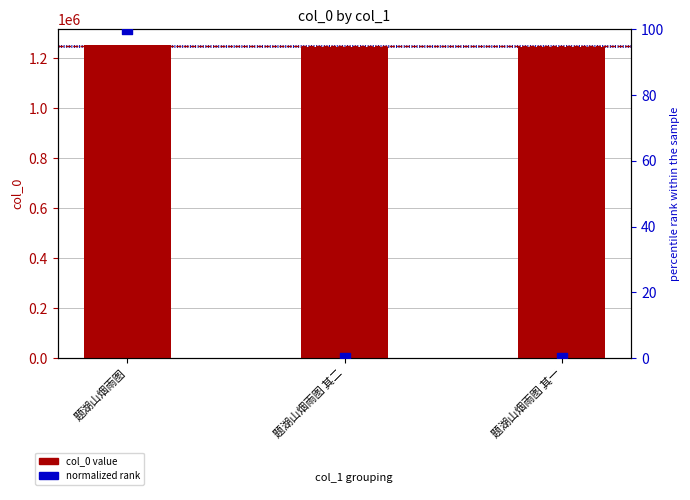

At which category is the sum across all series the highest?

题湖山烟雨图